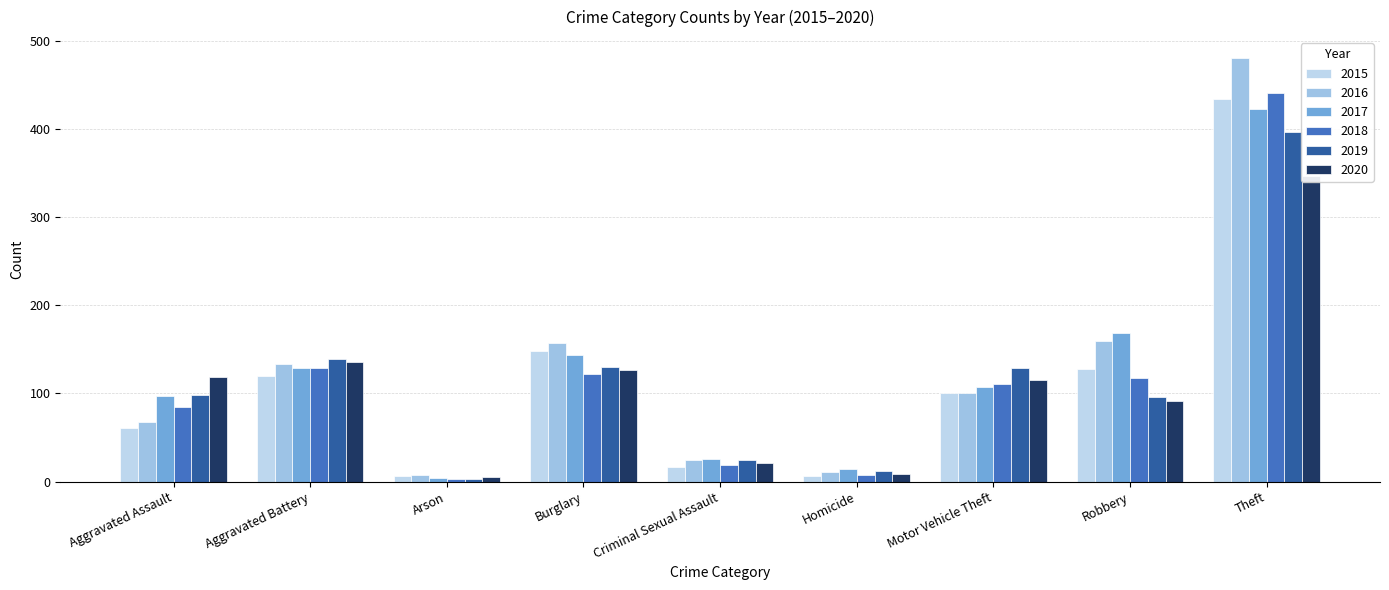

What are all the series names shown in the legend?

2015, 2016, 2017, 2018, 2019, 2020